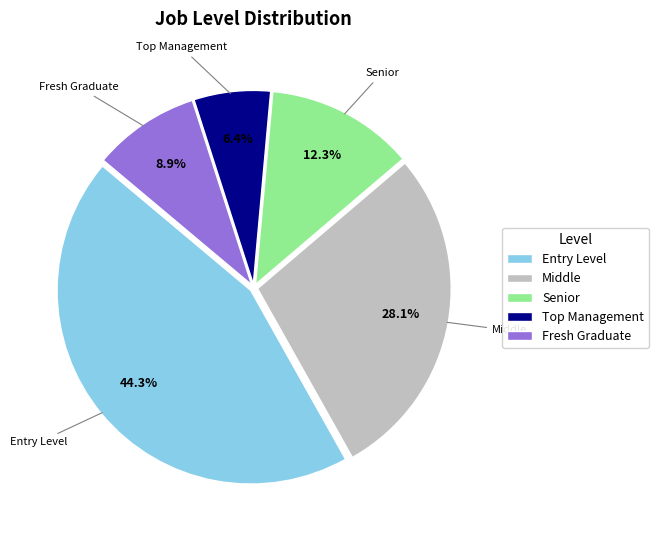

Rank the categories by value from highest to lowest.

Entry Level, Middle, Senior, Fresh Graduate, Top Management